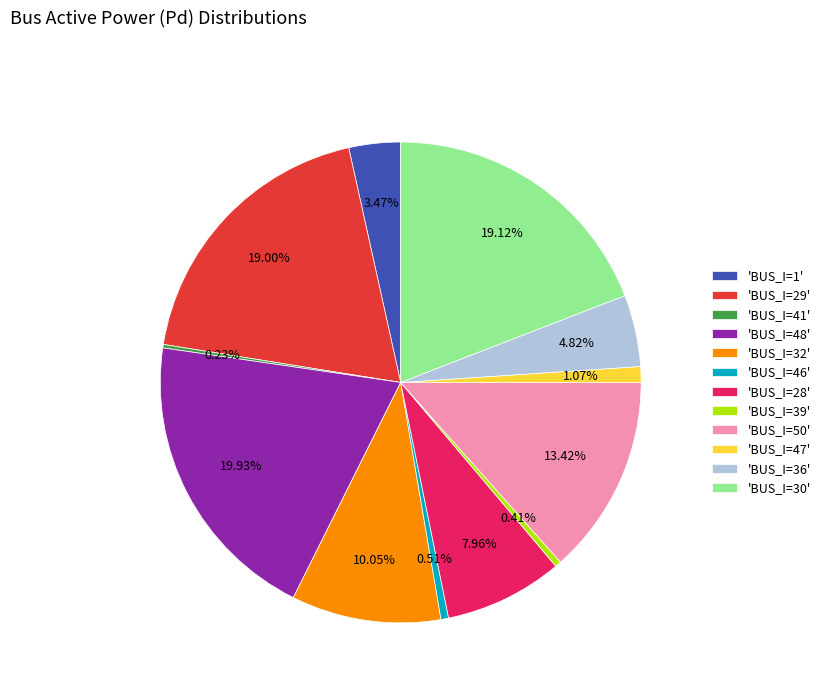

Which has a higher value, 'BUS_I=47' or 'BUS_I=1'?

'BUS_I=1'